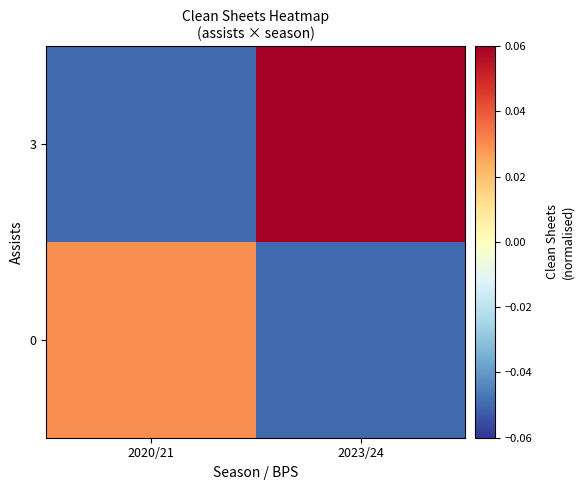

At 2020/21, list the series in order from smallest to largest.

3, 0